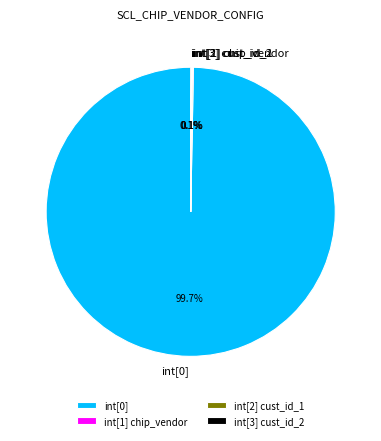

What is the largest slice in the pie chart?

int[0]